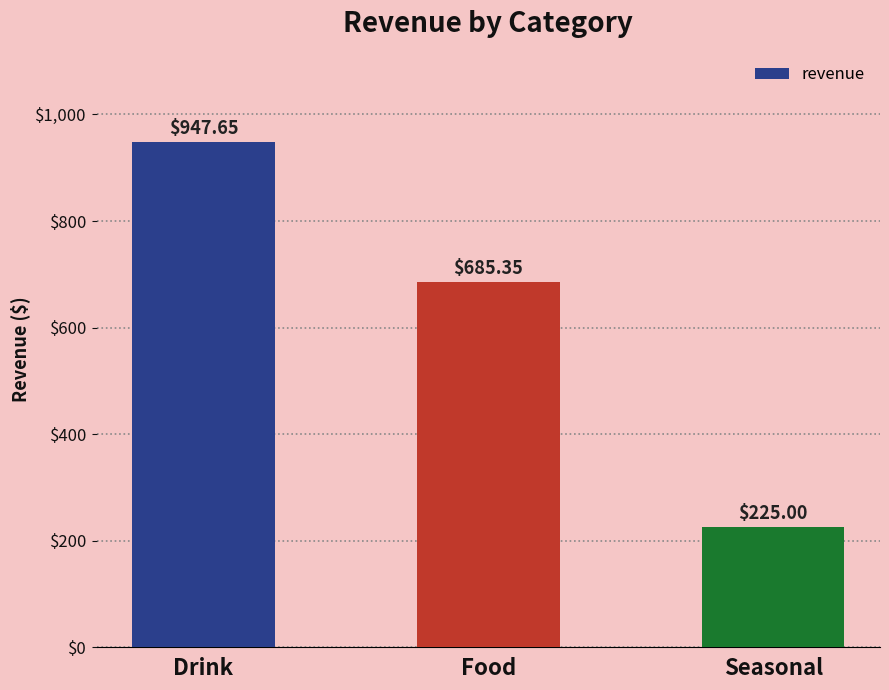

What is the difference between the values at Drink and Food?

262.3